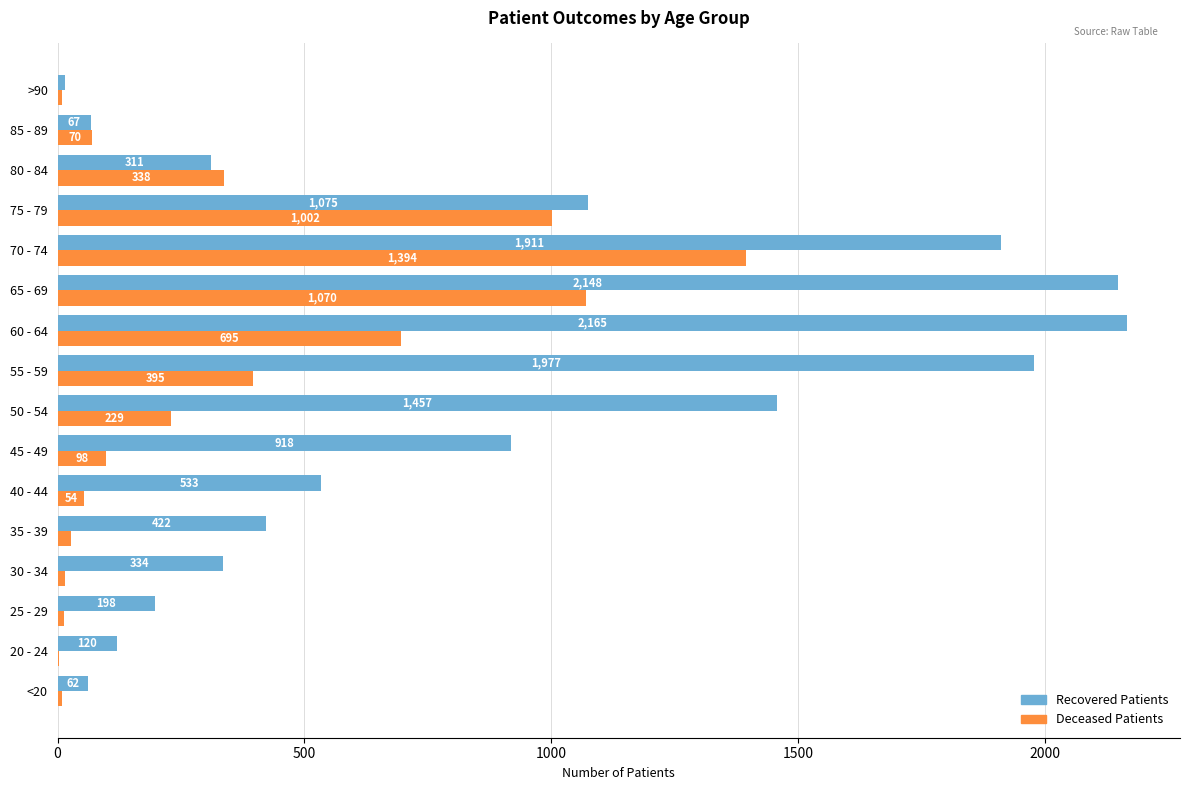

At which category is the sum across all series the highest?

70 - 74